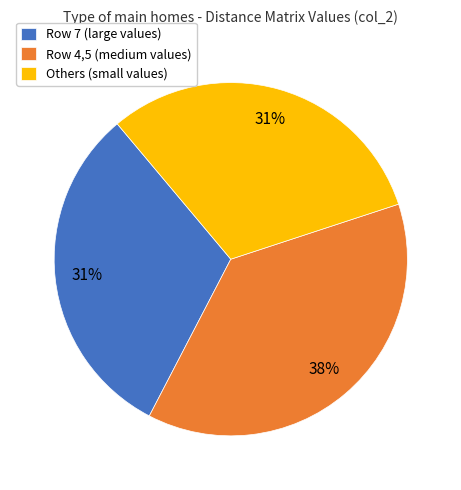

To the nearest percent, what percentage of the pie is Row 4,5 (medium values)?

38%